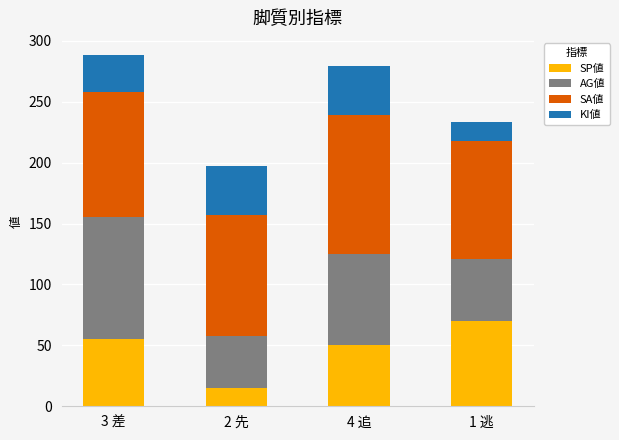

Which category has the highest value in the SP値 series?

1 逃